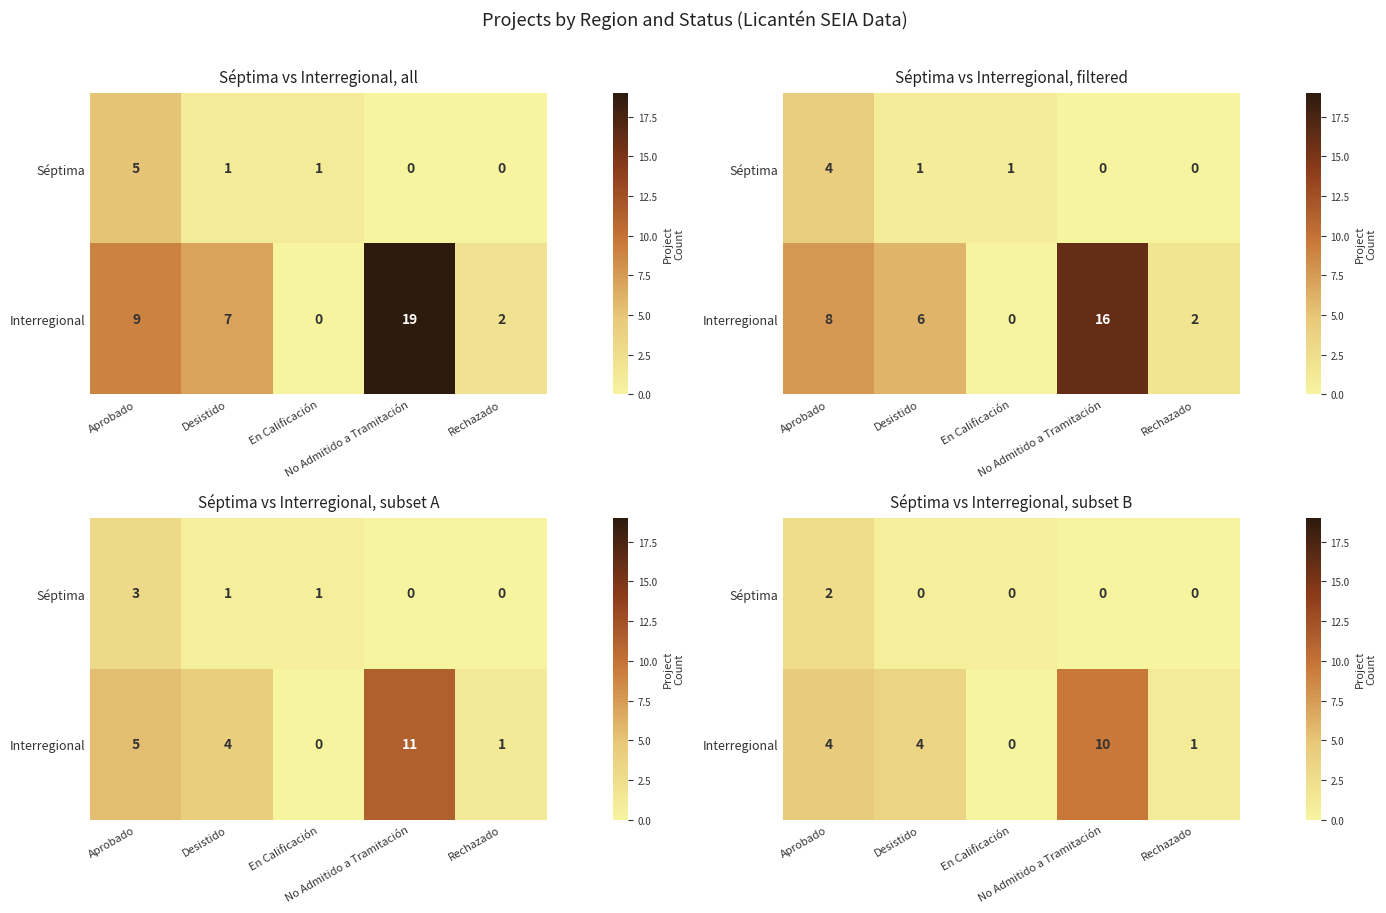

What is the spread (max minus min) of values at Rechazado?

1.0